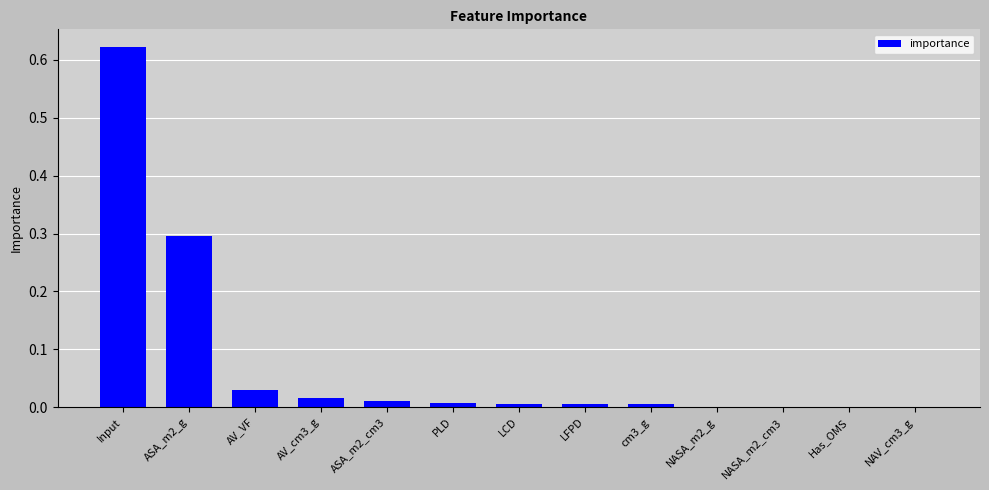

What is the sum of all values?

1.0